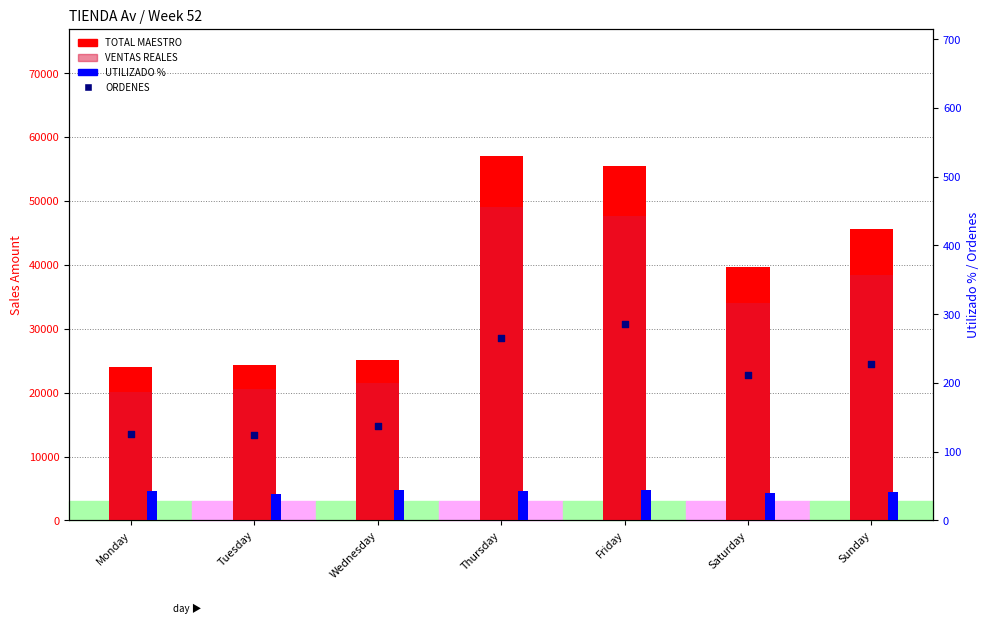

Is the value of UTILIZADO % at Thursday greater than the value of TOTAL MAESTRO at Tuesday?

No